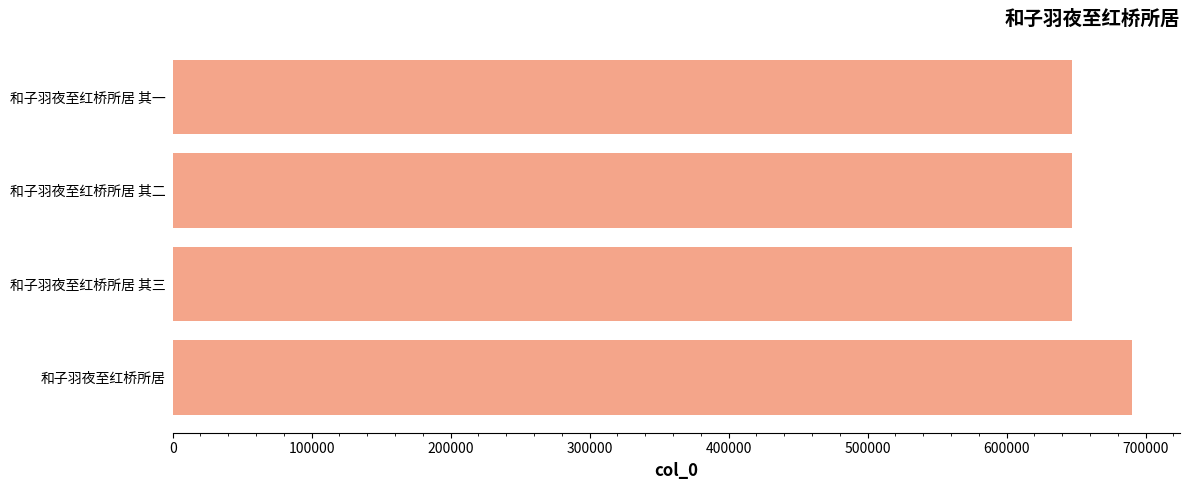

What is the sum of all values?

2630933